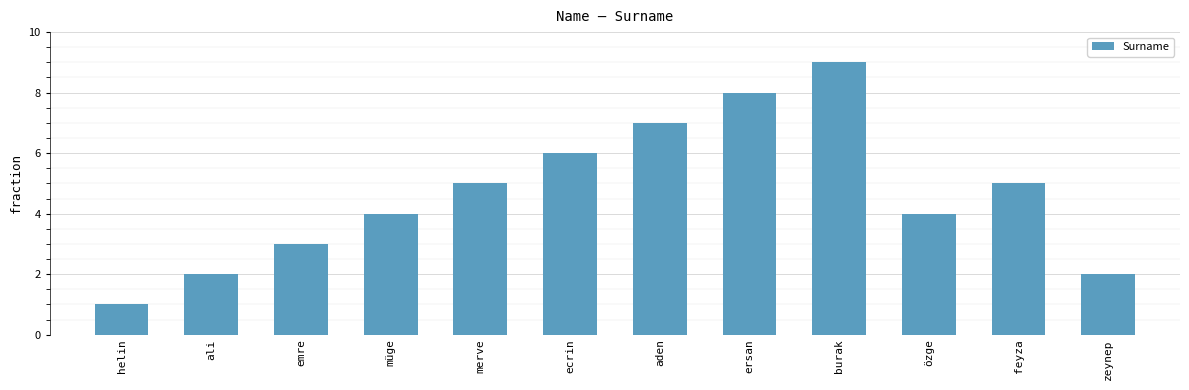

What is the difference between the maximum and minimum values?

8